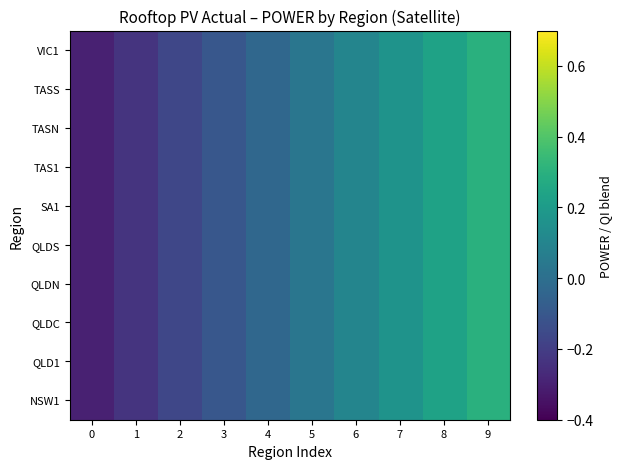

Rank the series at 5 from lowest to highest value.

NSW1, QLD1, QLDC, QLDN, QLDS, SA1, TAS1, TASN, TASS, VIC1